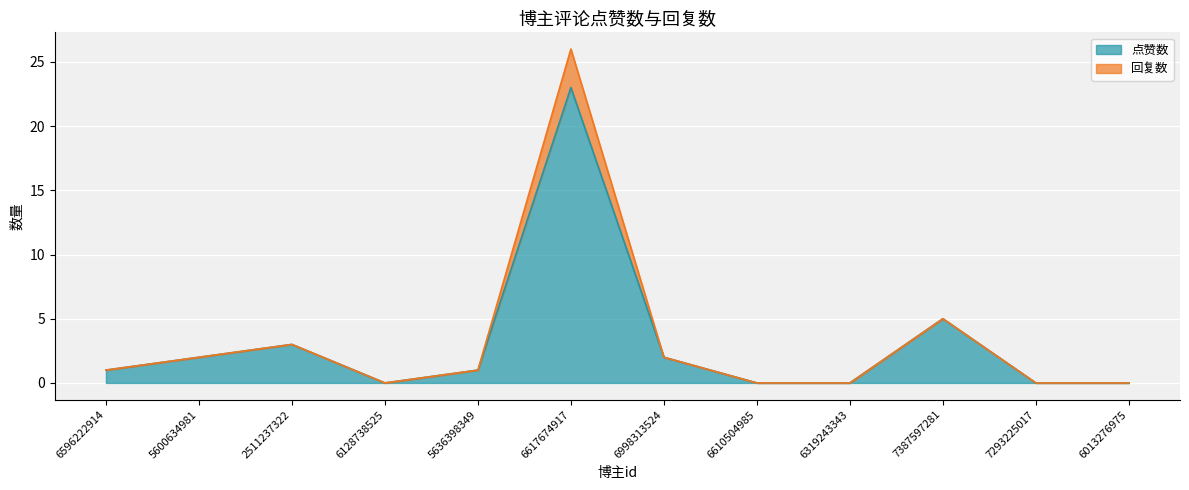

What is the maximum value shown in the chart?

23